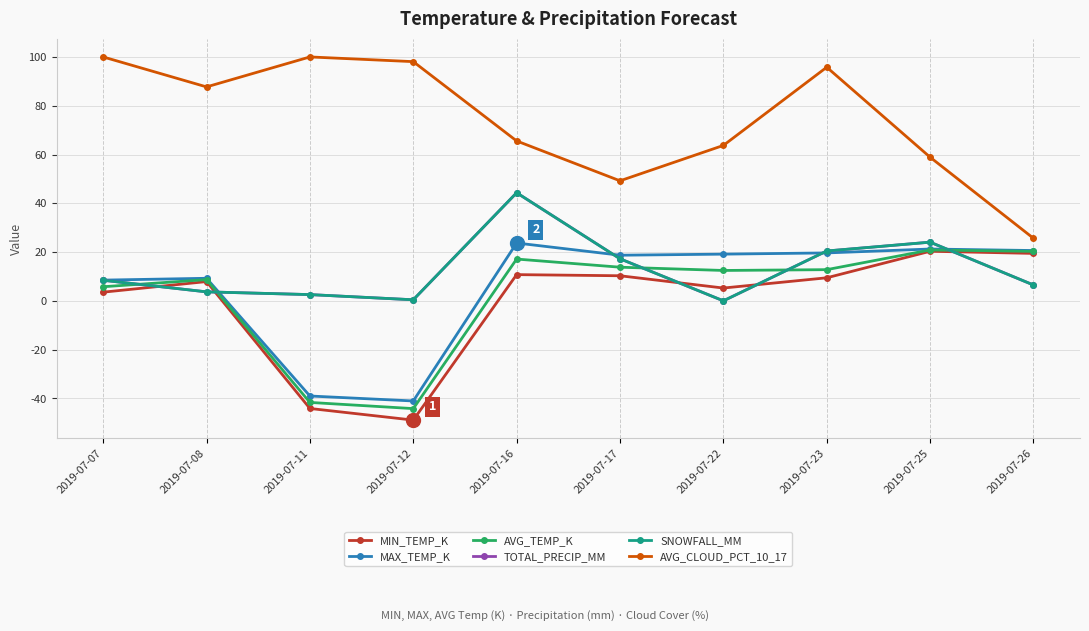

Does the chart have visible grid lines?

Yes